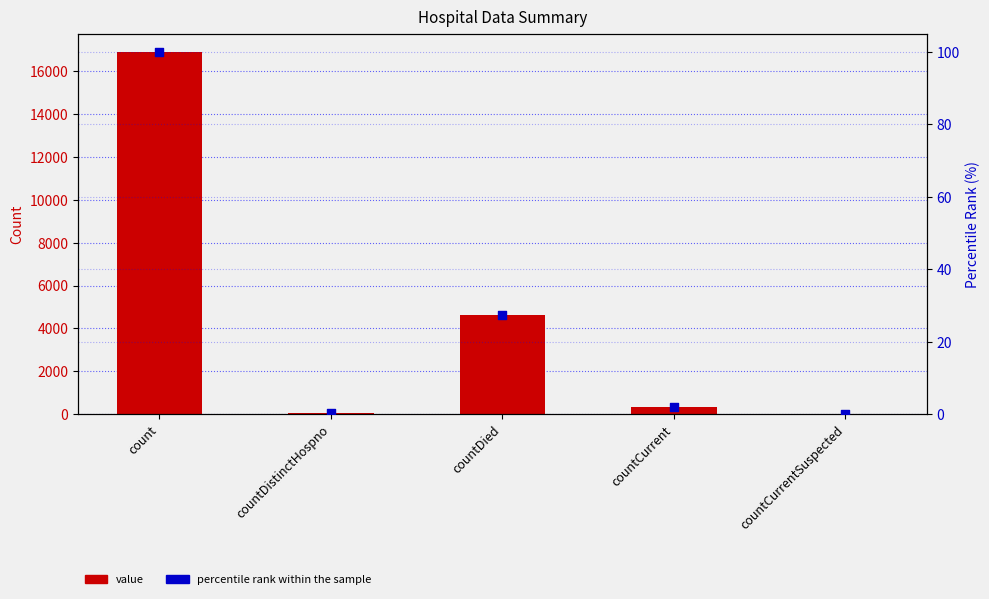

Which series contains the highest Y value?

value